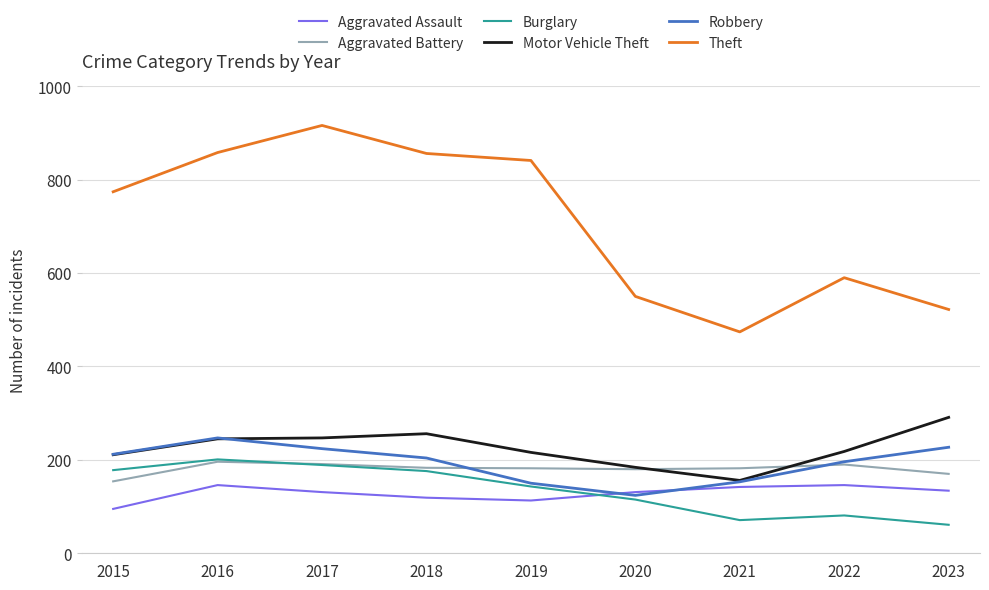

Which series has the largest total across all categories?

Theft